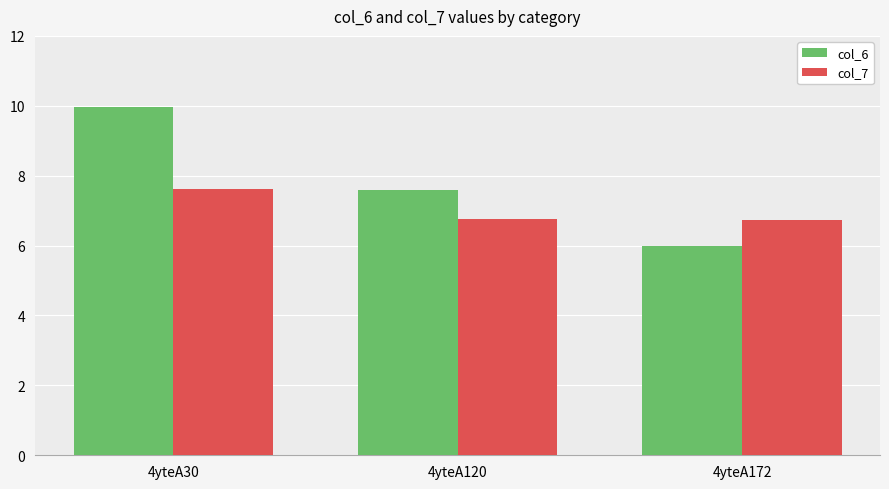

What is the spread (max minus min) of values at 4yteA172?

0.8